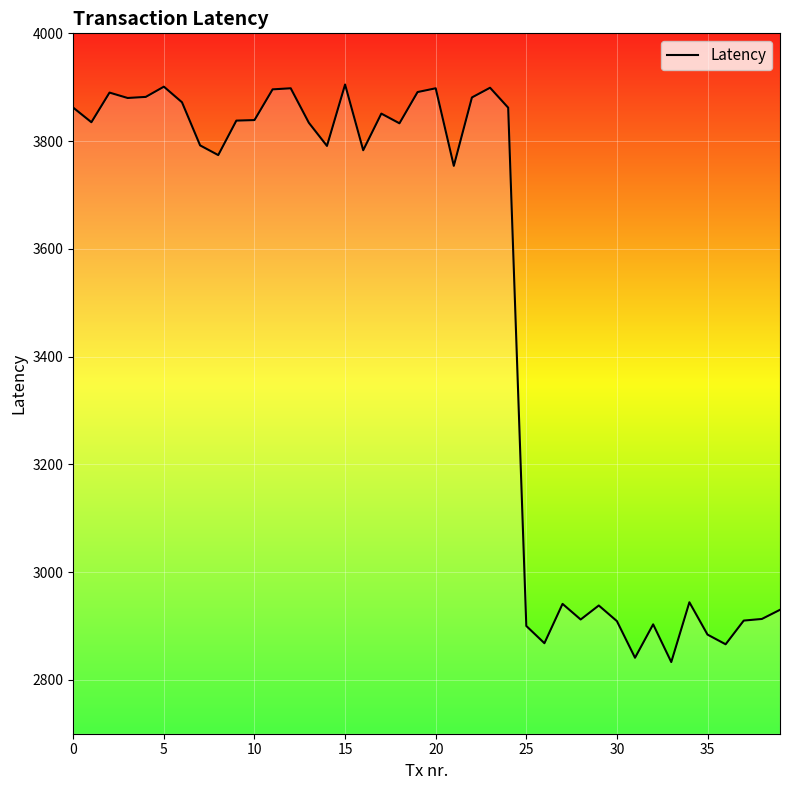

What is the difference between the maximum and minimum values?

1072